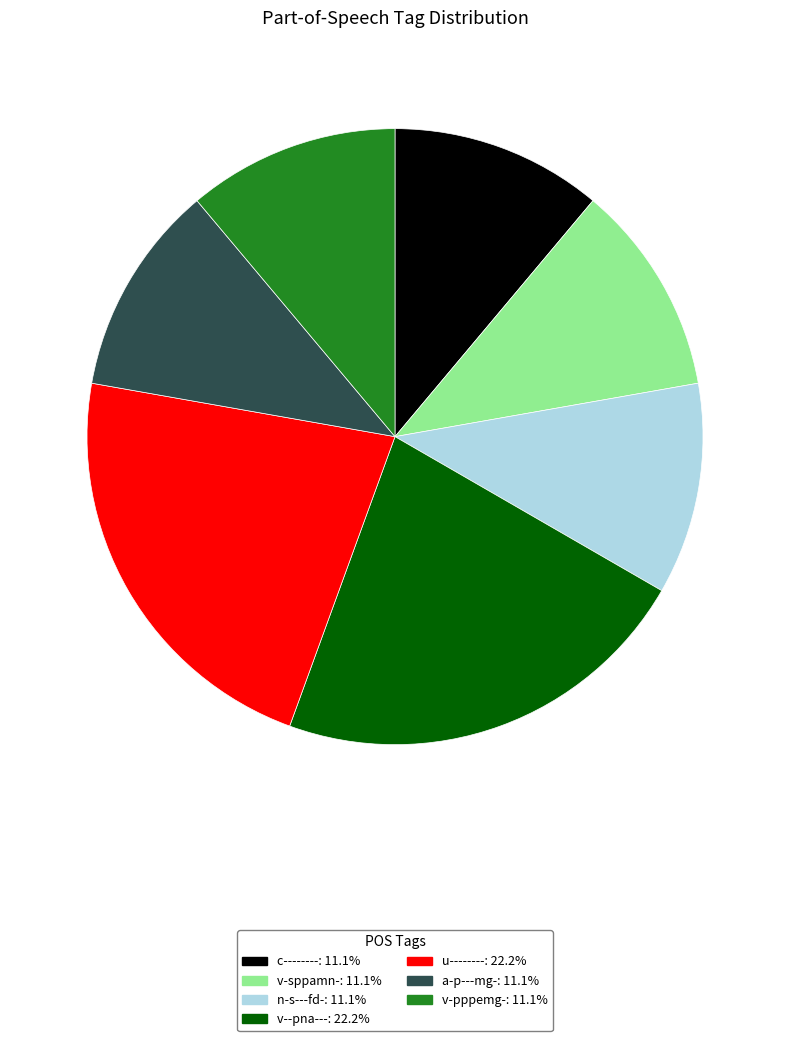

Approximately how many times larger is the value at c-------- compared to v--pna---?

0.5